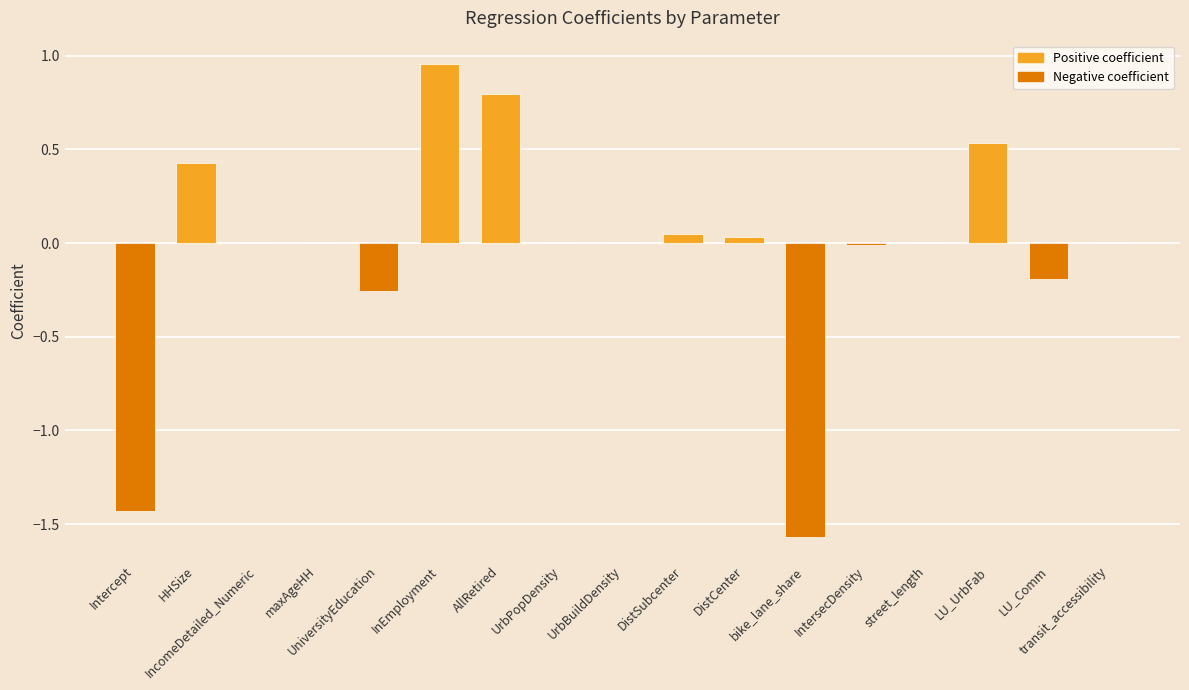

What is the sum of all values?

-0.7